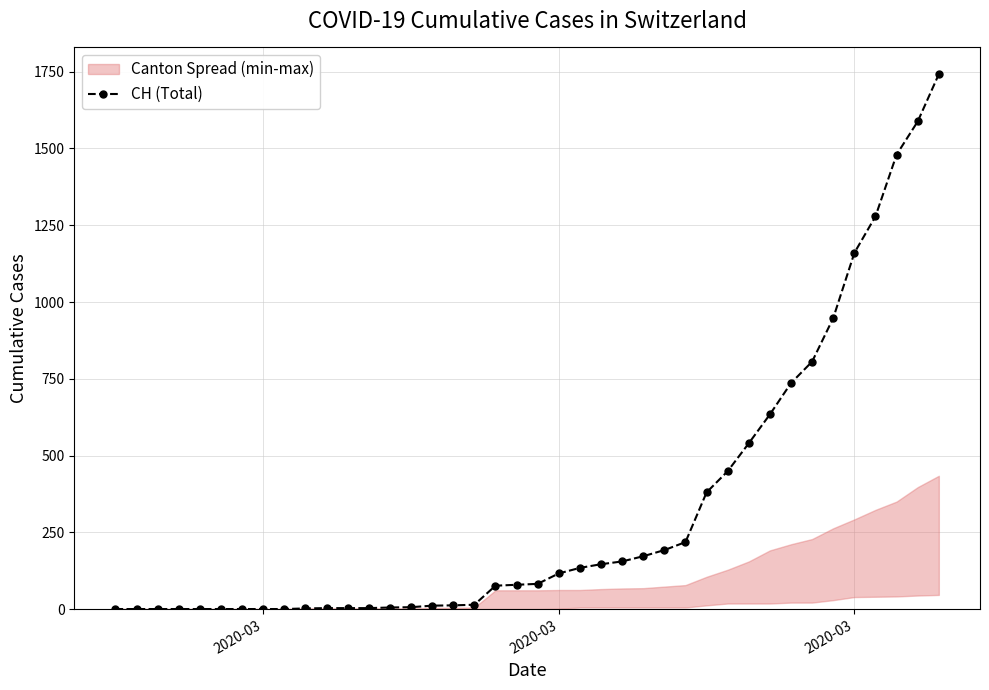

Does the chart have visible grid lines?

Yes